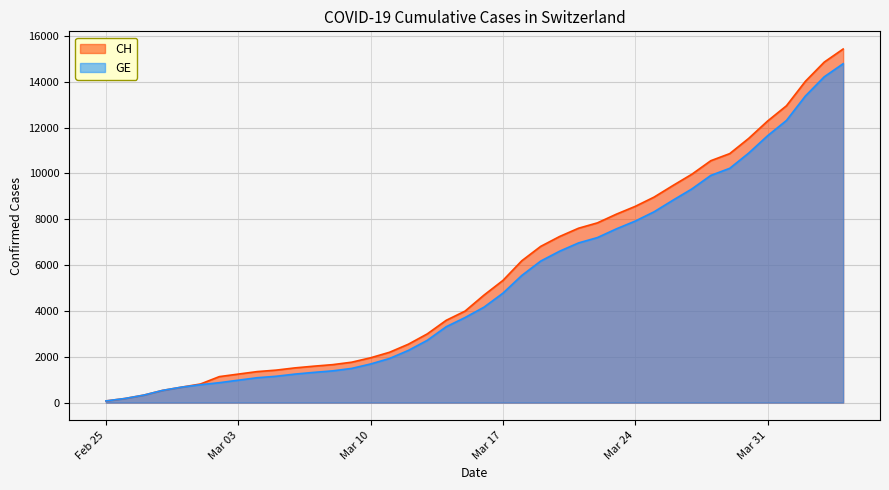

What is the sum of all CH values?

224980